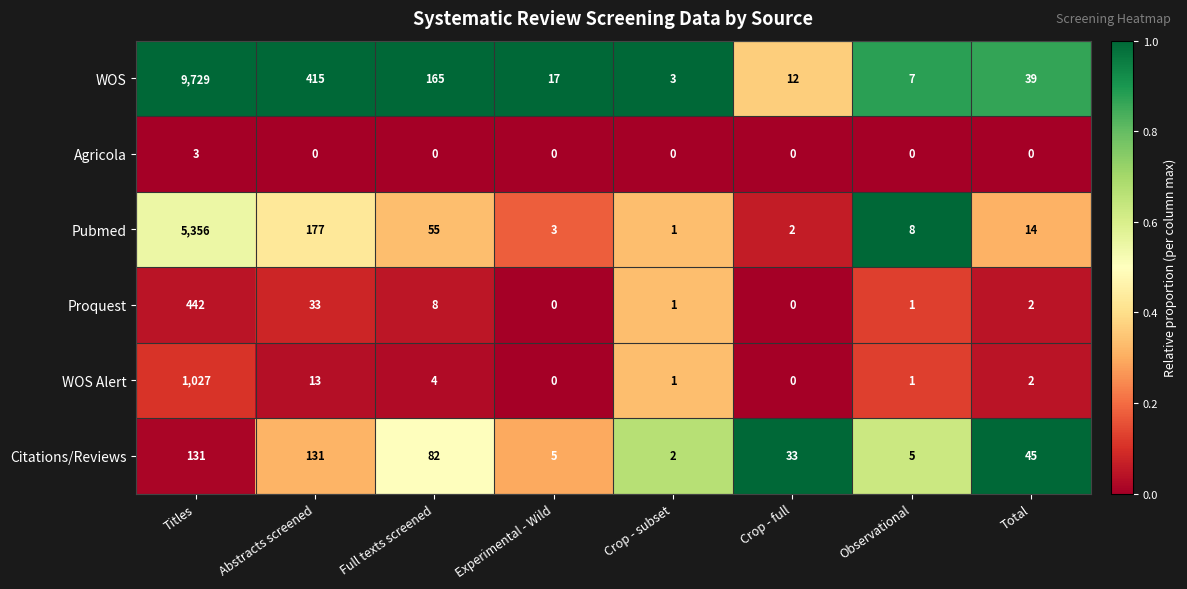

At Full texts screened, list the series in order from smallest to largest.

Agricola, WOS Alert, Proquest, Pubmed, Citations/Reviews, WOS